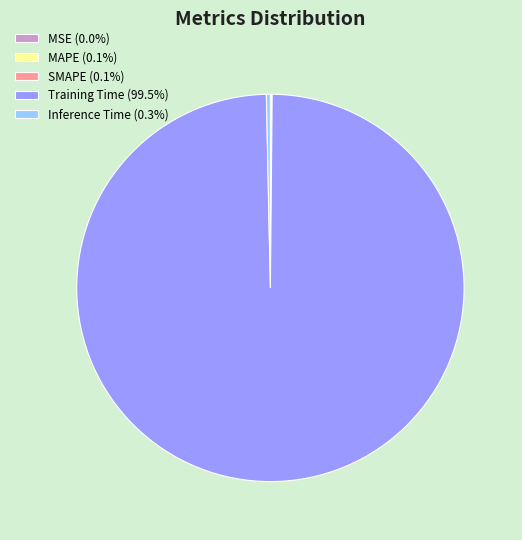

Does Inference Time (0.3%) represent more than half of the total?

No